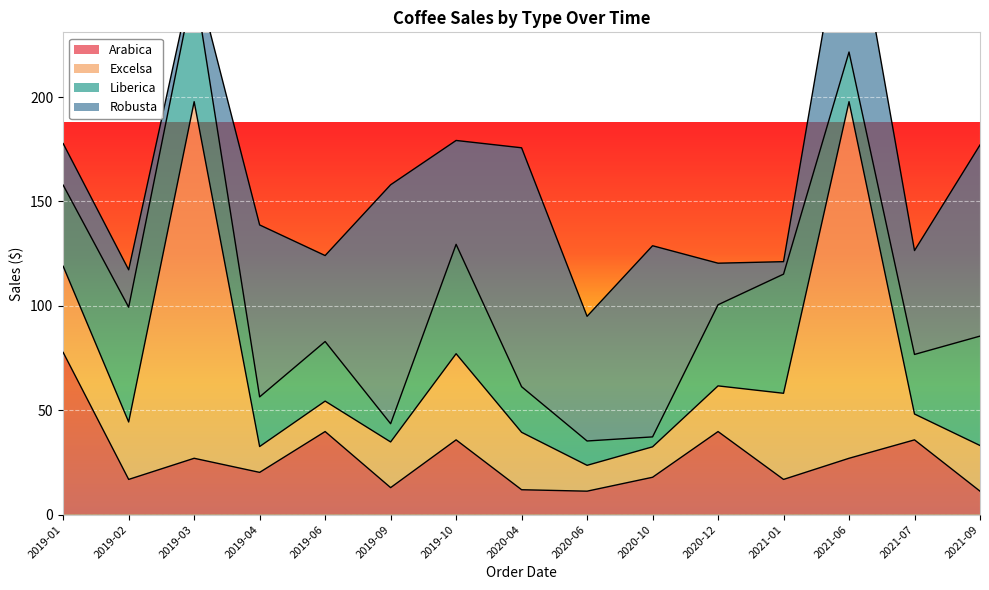

What is the value of the Robusta point at the 9th from the left?

59.7